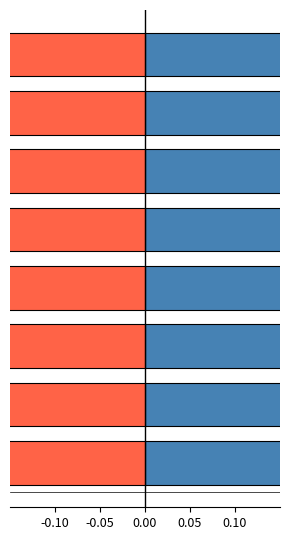

Count the patients_recovered values in the range 0 to 1.

8